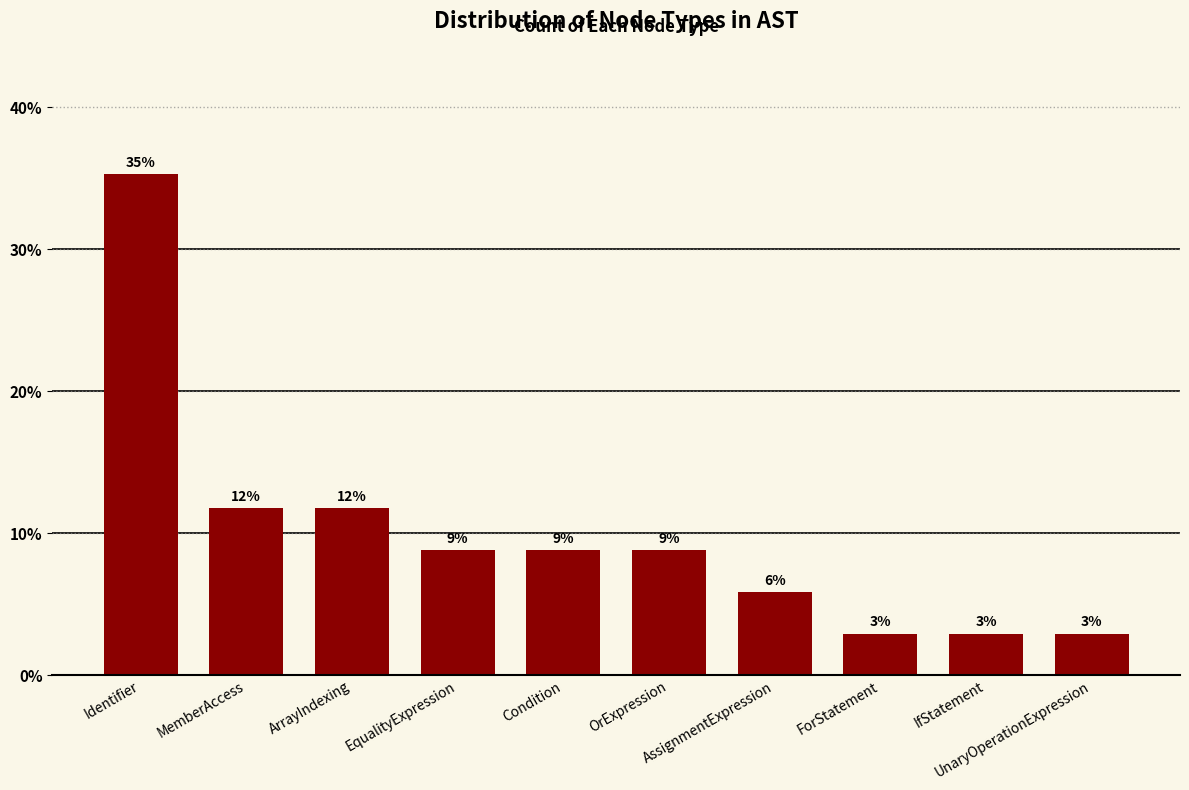

Does the chart contain any negative values?

No